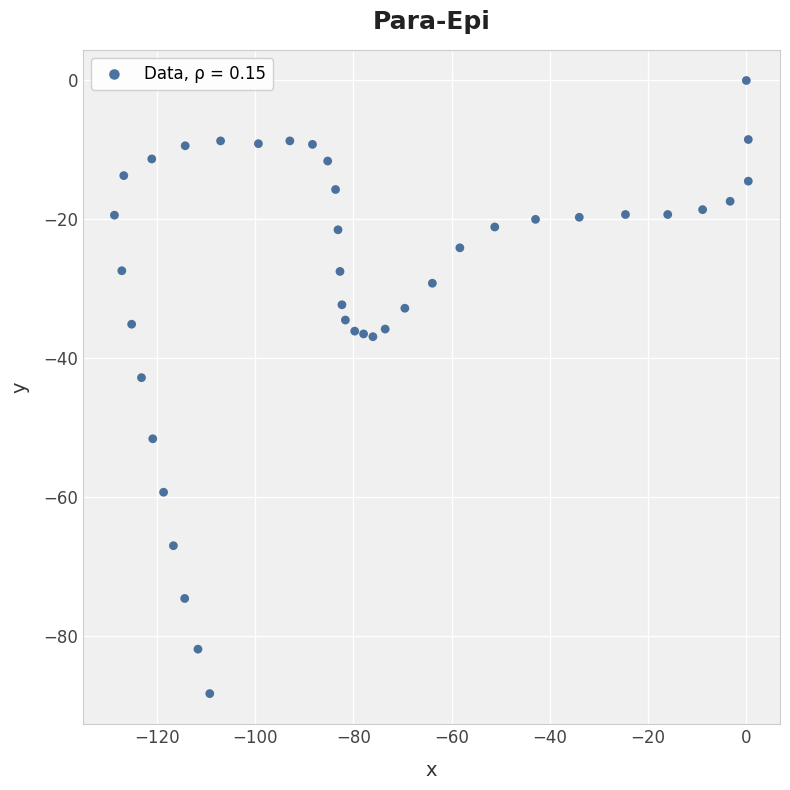

What is the range of Y values (max minus min)?

88.3